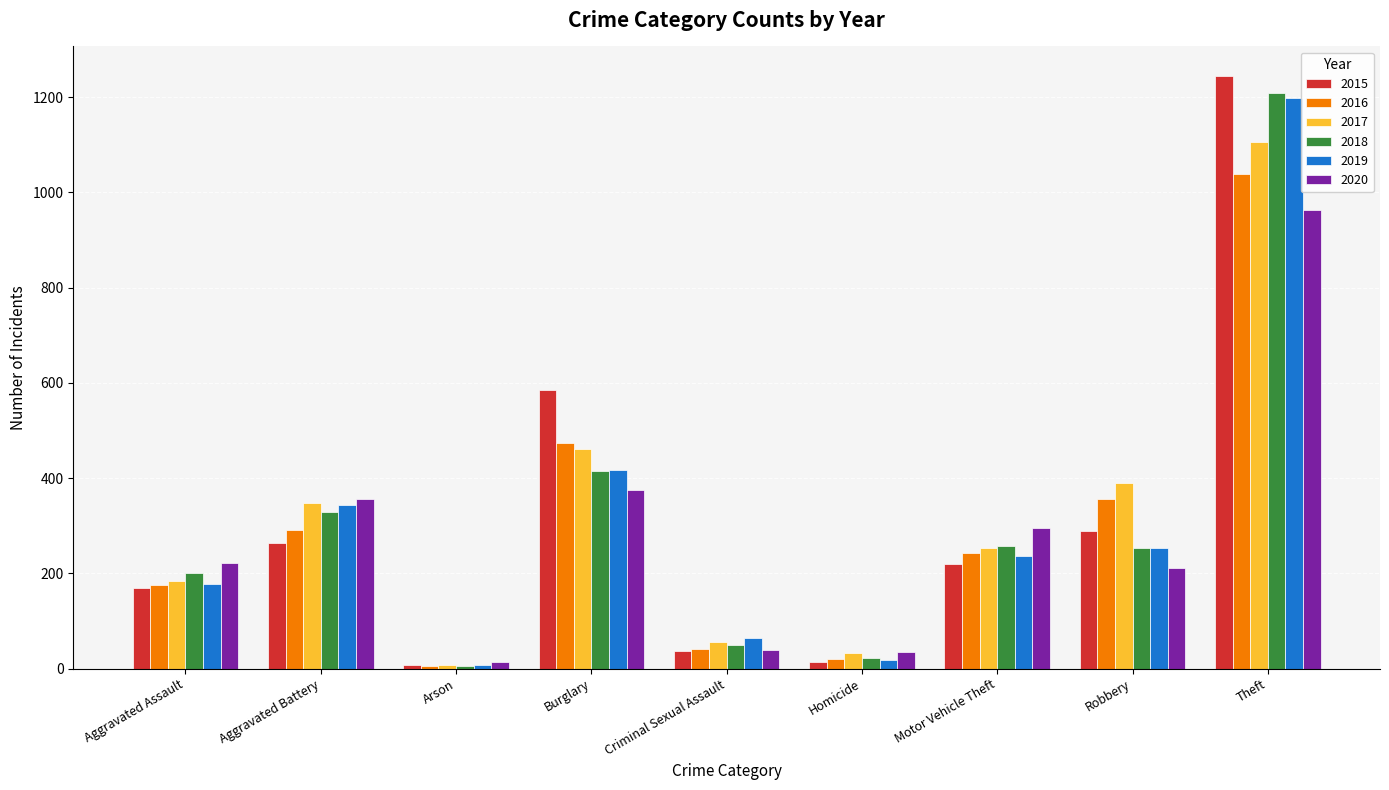

At which category is the sum across all series the highest?

Theft